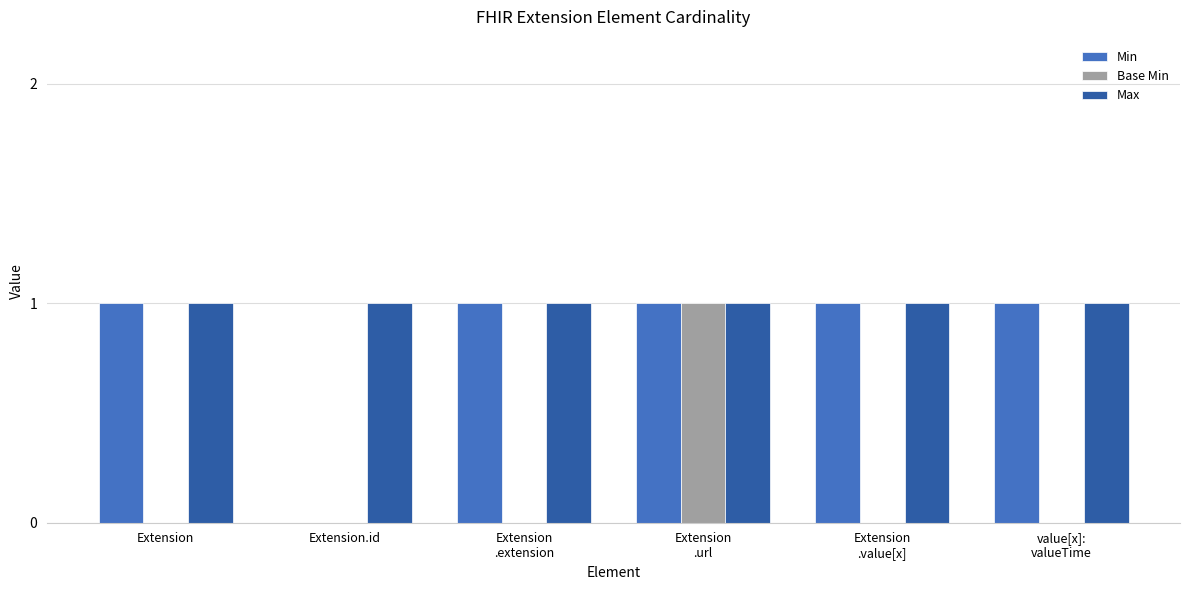

What is the highest value of the Min series?

1